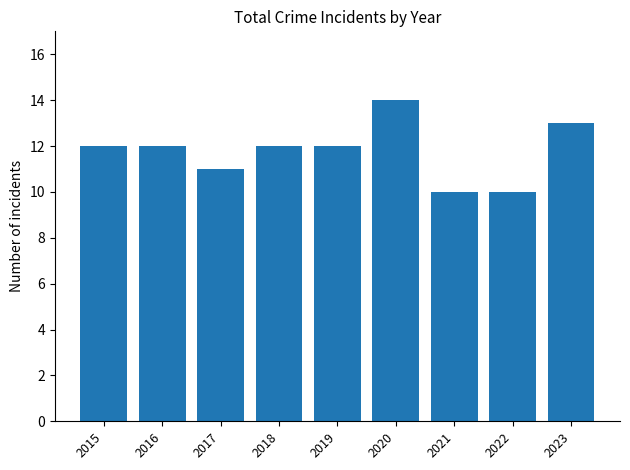

What is the difference between the maximum and minimum values?

4